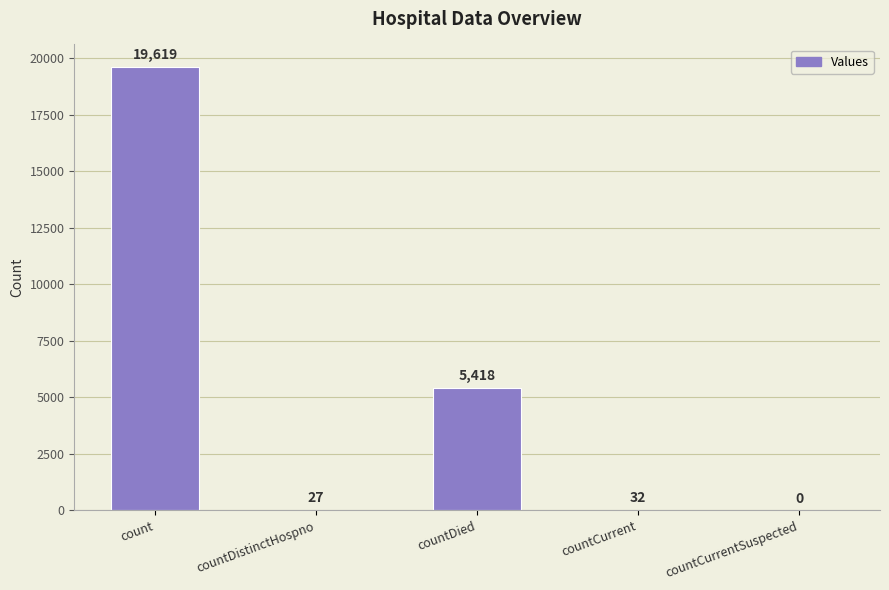

Reading right to left, transcribe all the data shown in this chart.

0	32	5418	27	19619